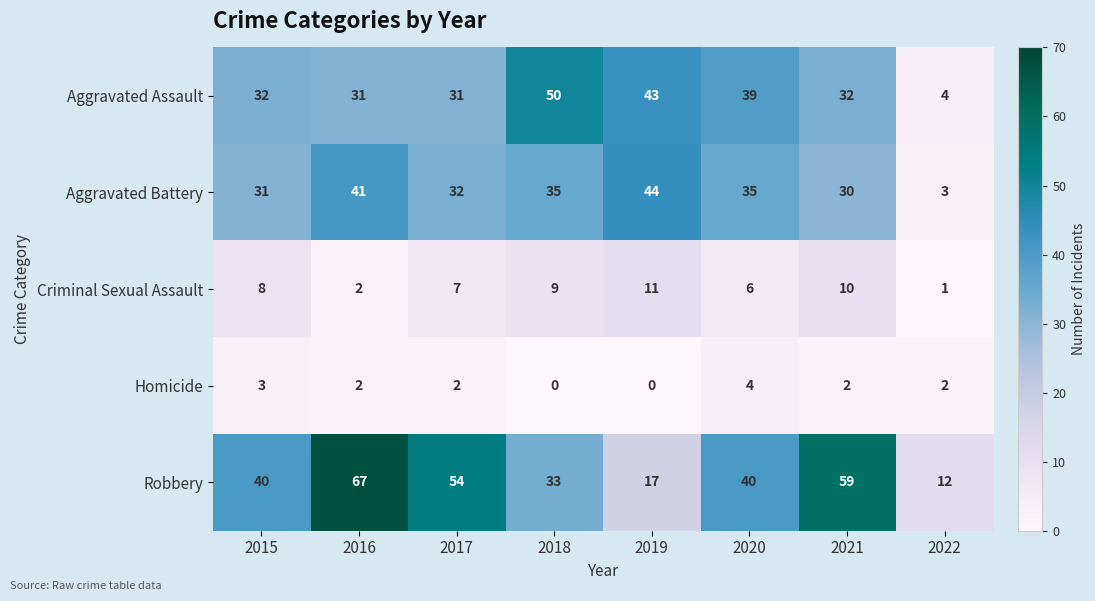

Rank the series by their maximum value, from highest to lowest.

Robbery, Aggravated Assault, Aggravated Battery, Criminal Sexual Assault, Homicide